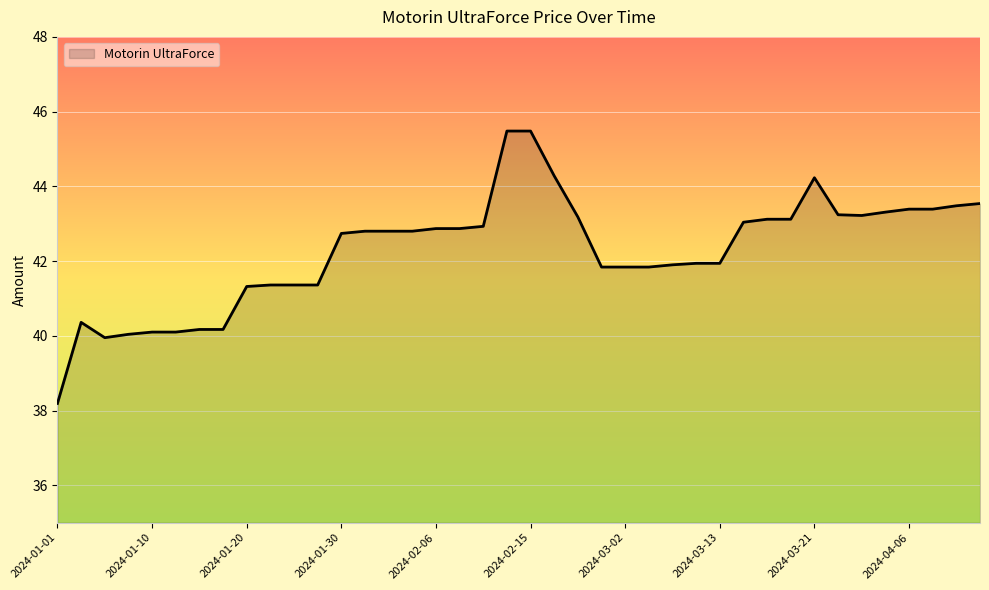

What is the difference between the maximum and minimum values?

7.3